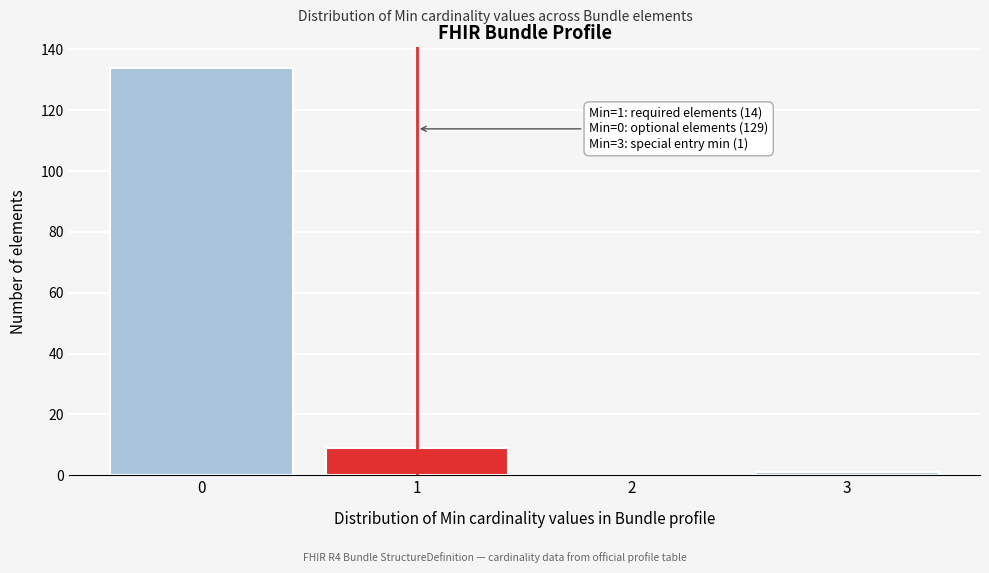

Which range on the x-axis has the tallest bar?

-0.5 to 0.5